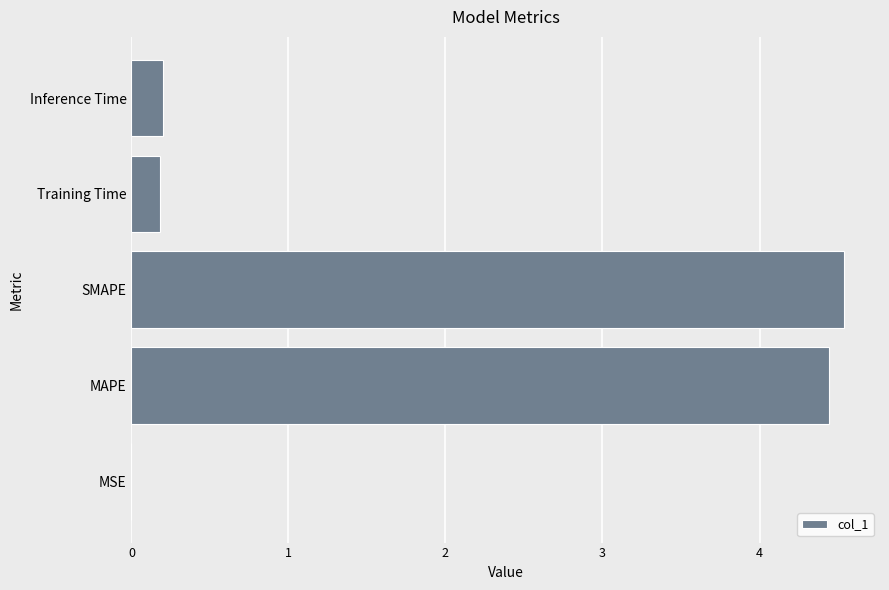

What value does the data have at MAPE?

4.4